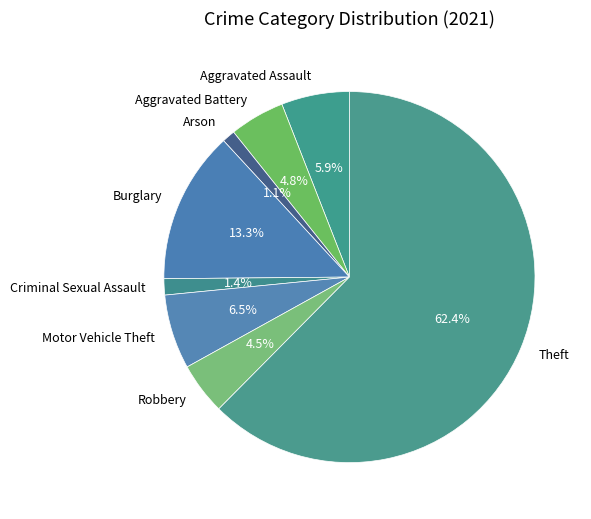

What is the ratio of the value at Criminal Sexual Assault to the value at Burglary?

0.1